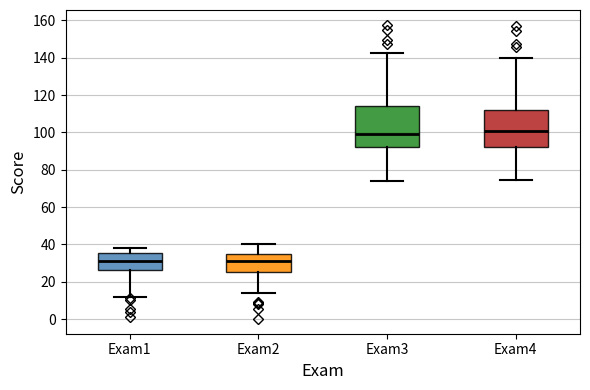

Where does the median line of the box for Exam1 sit on the y-axis? The values are not printed on the chart, so give them approximately, as read against the axis.

32